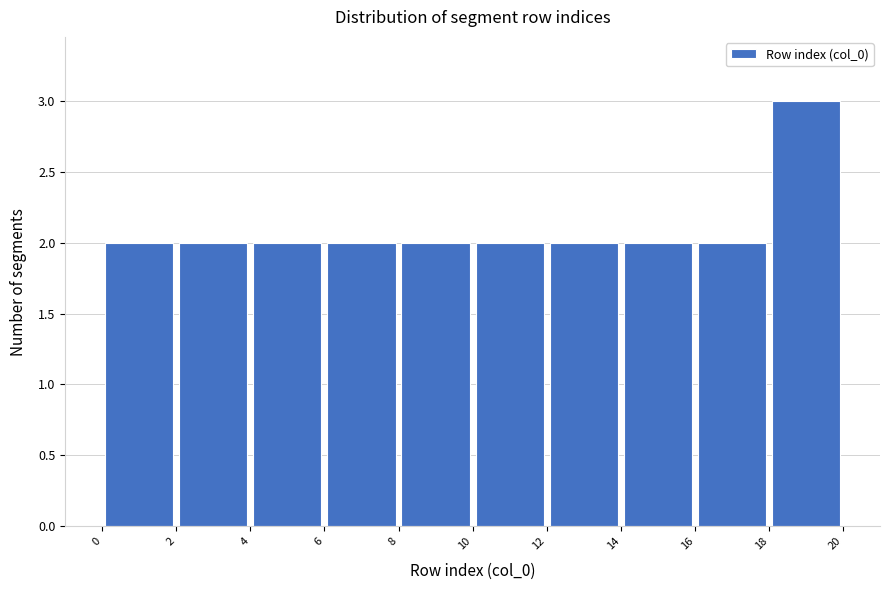

What is the height of the bar covering 16 to 18 on the x-axis? The values are not printed on the chart, so give them approximately, as read against the axis.

2